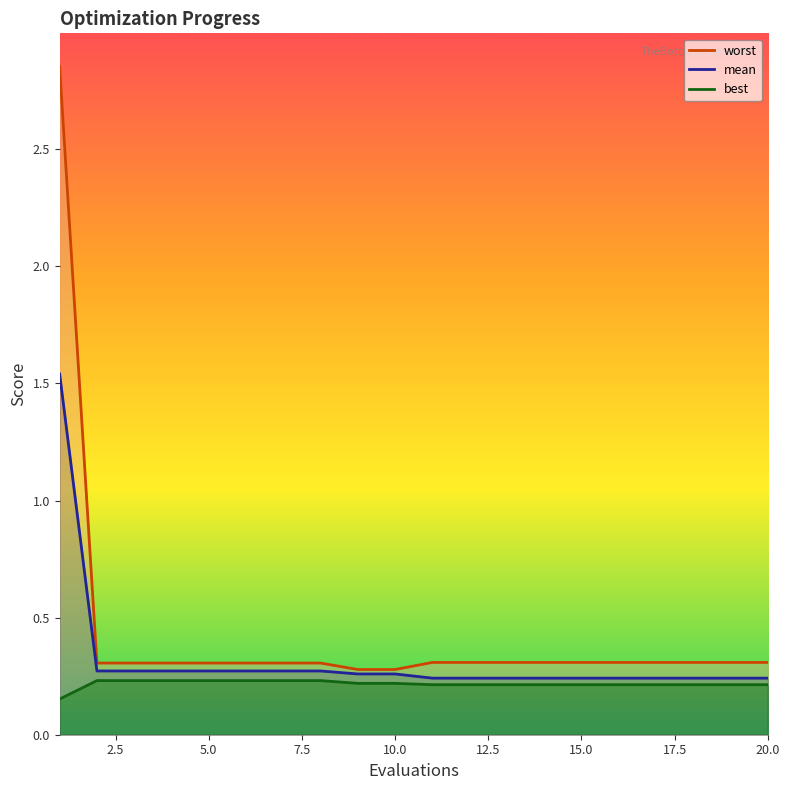

What is the greatest value displayed?

2.9